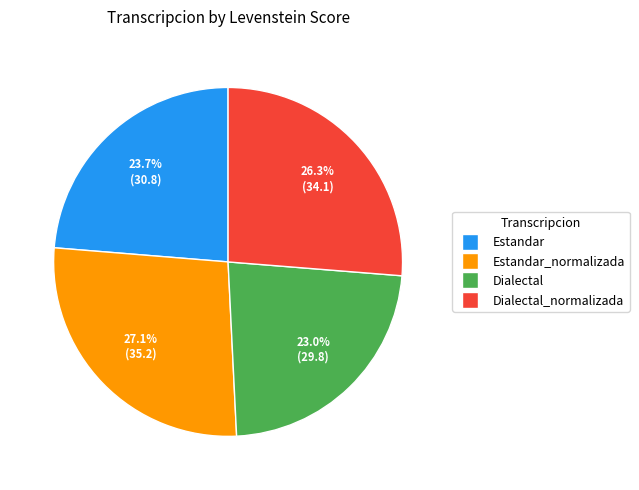

Does any single category account for the majority?

No